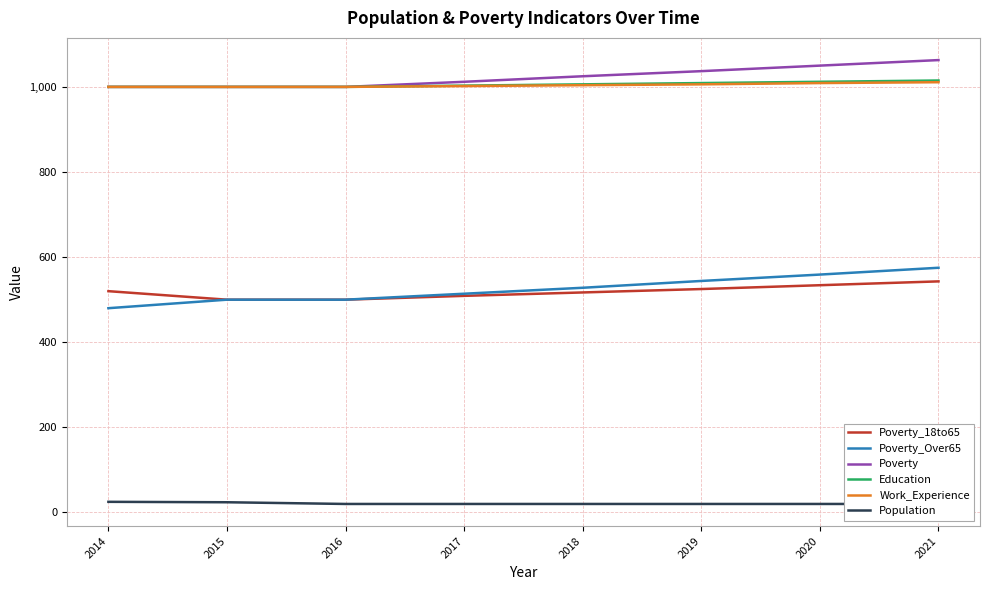

Is it true that Poverty_18to65 equals 202 at 2016?

False